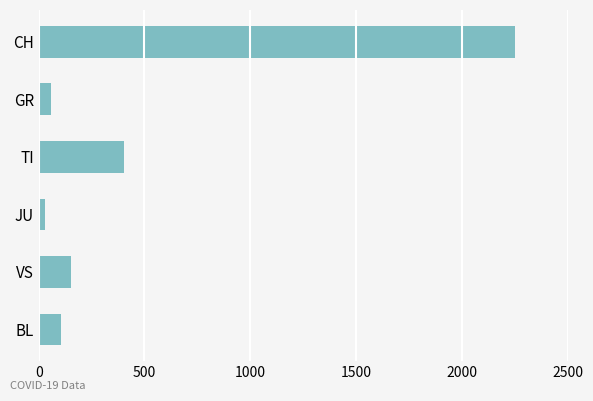

Rank the categories by value from highest to lowest.

CH, TI, VS, BL, GR, JU